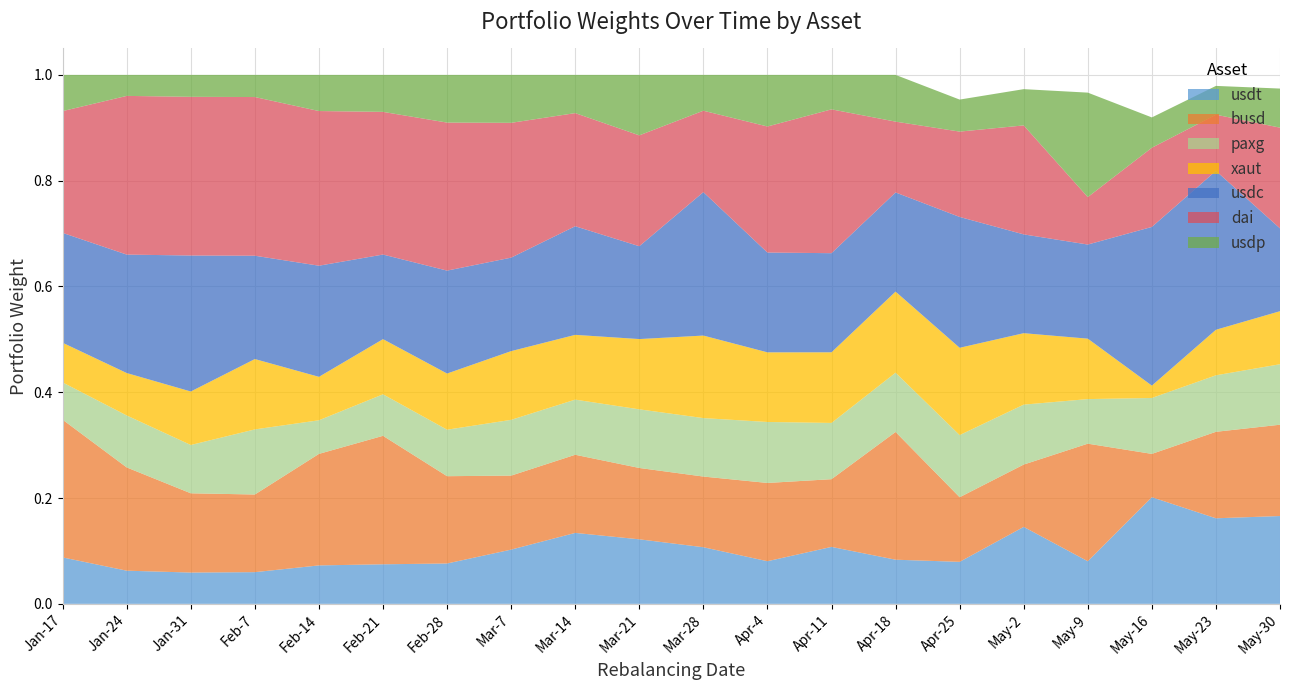

At which label does usdt reach its peak?

May-16